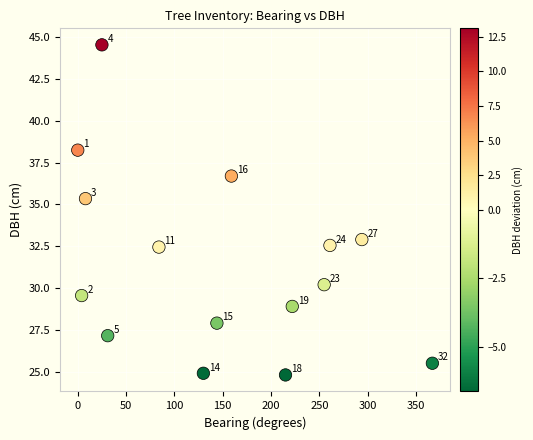

How many points are shown in the scatter plot?

15